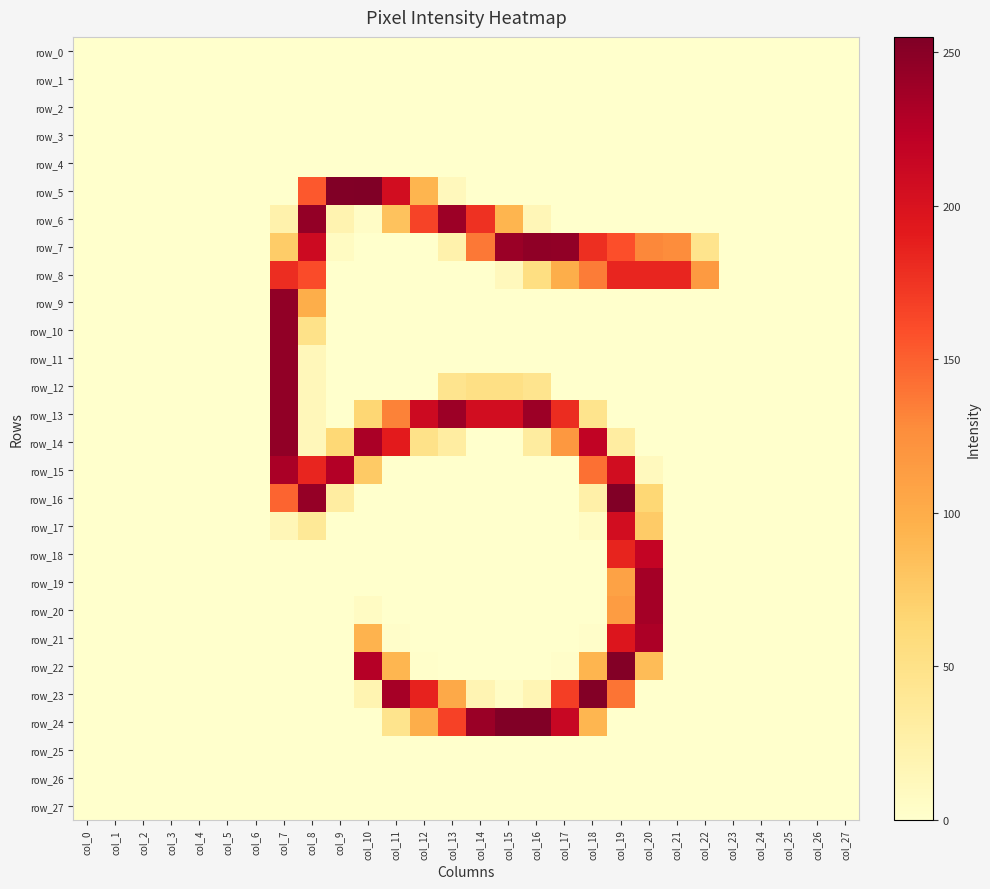

True or false: row_22 has a value of -109 at col_8.

False